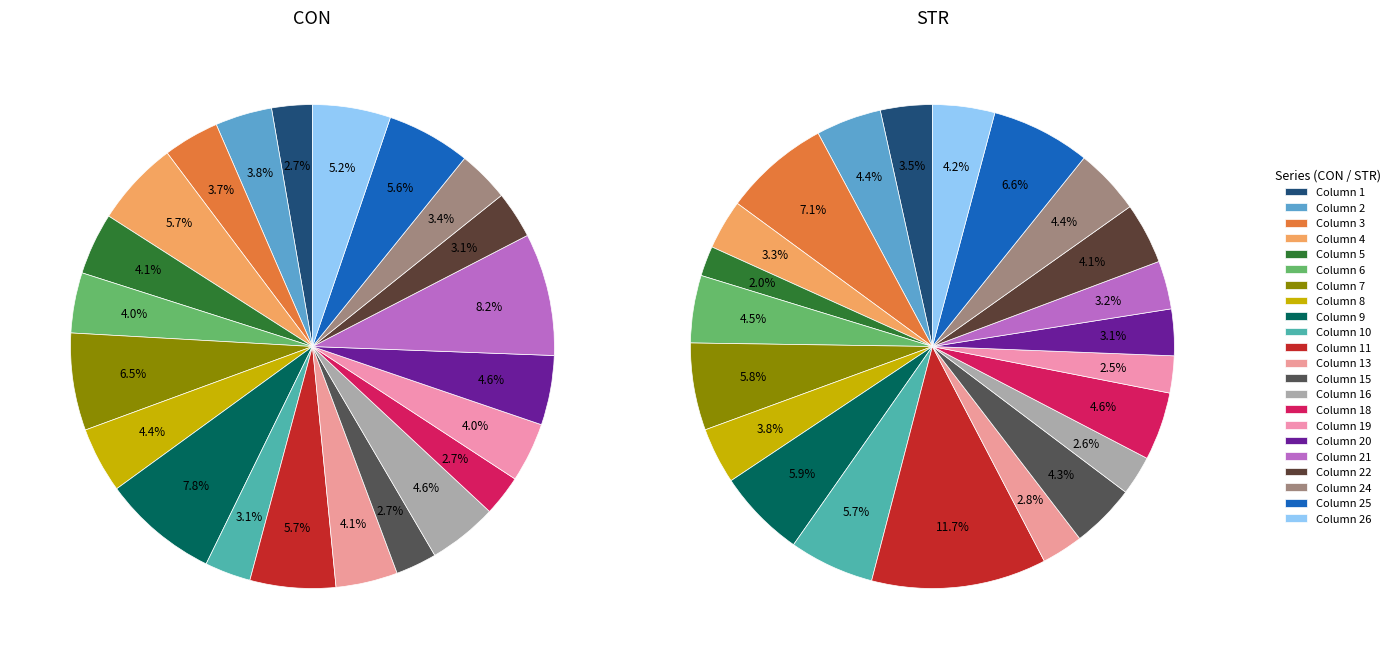

Which category has the biggest portion of the pie?

11